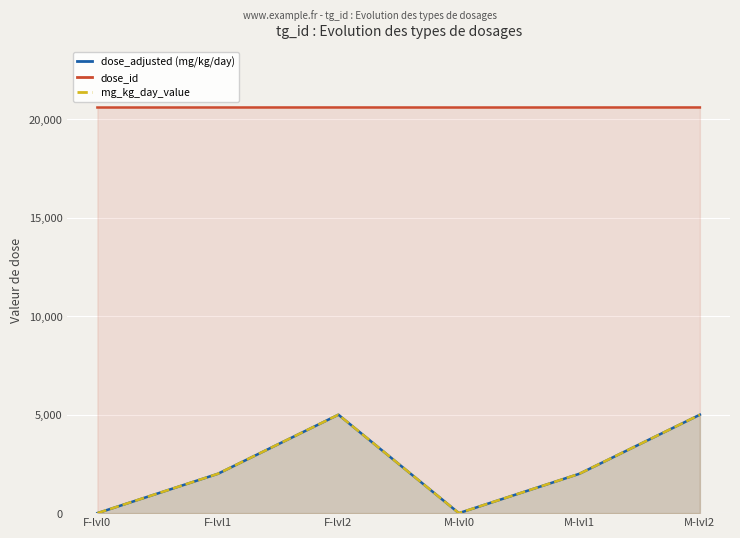

At which label is mg_kg_day_value closest to 2500?

F-lvl1